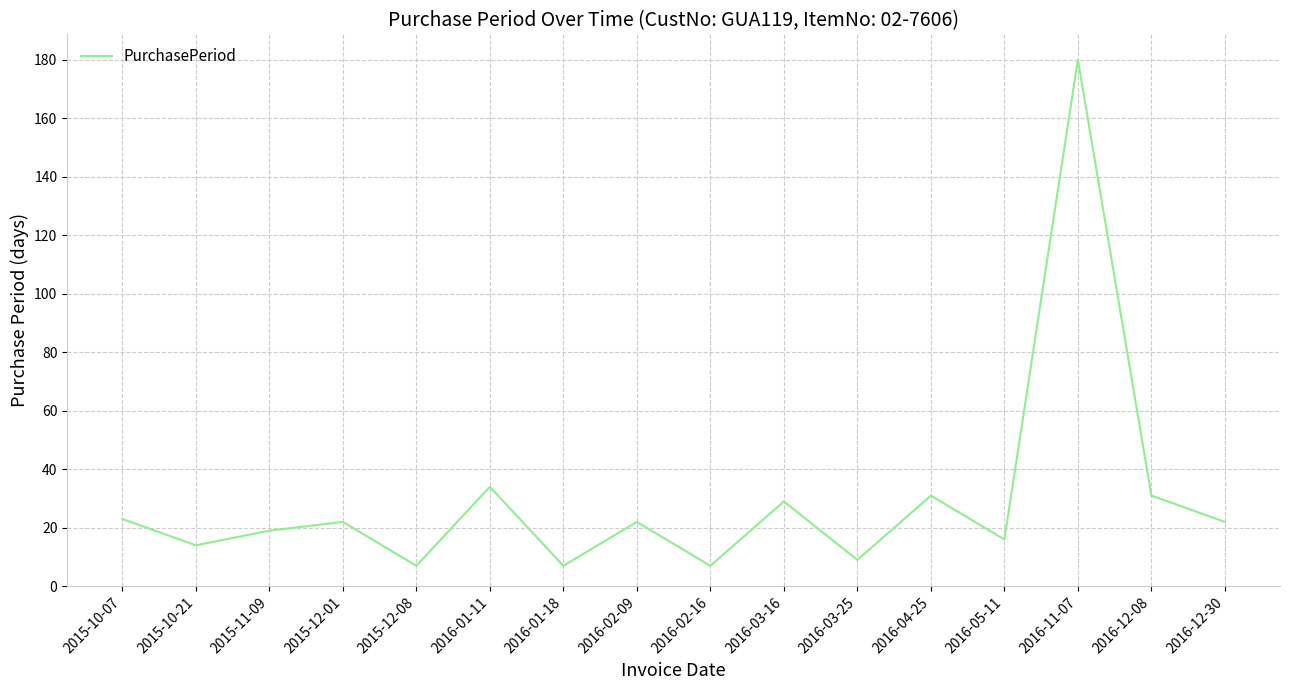

Does the chart display data point markers on the line(s)?

No